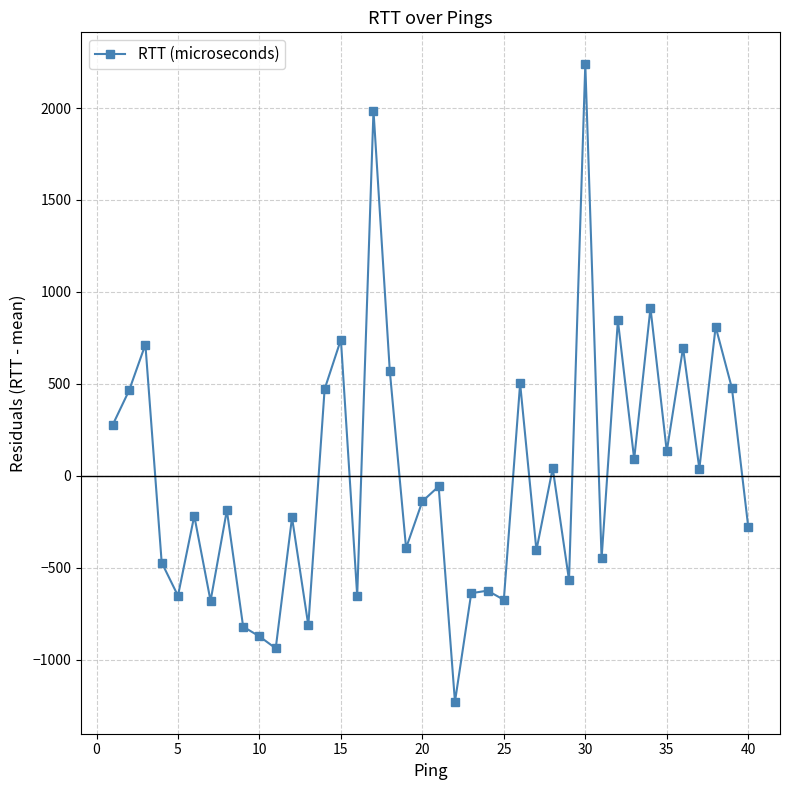

How many interior local peaks (higher than both neighbors) does the data have?

15